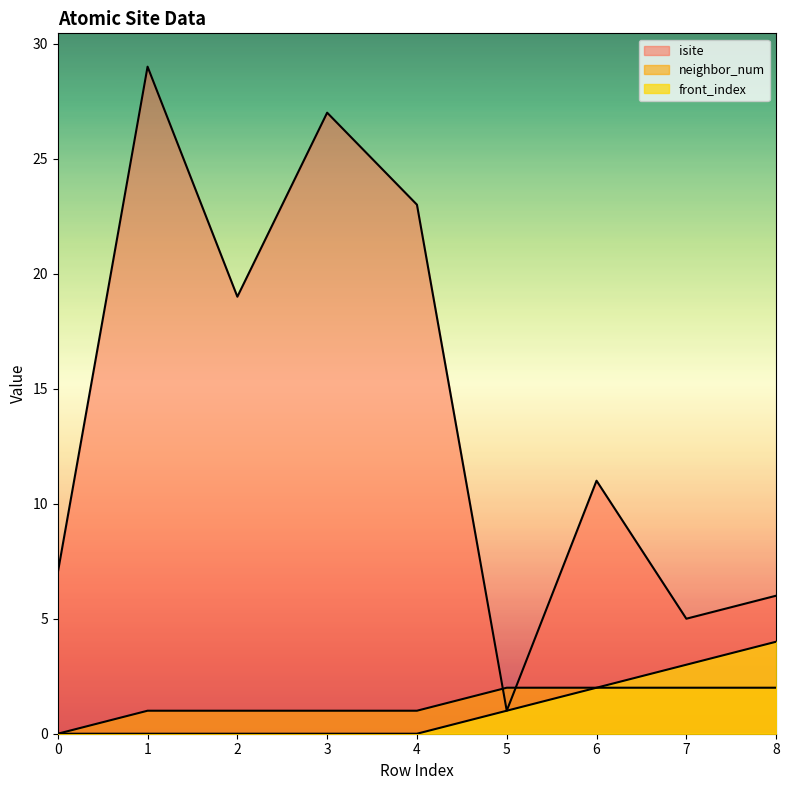

Is it true that neighbor_num equals 2 at 3?

False